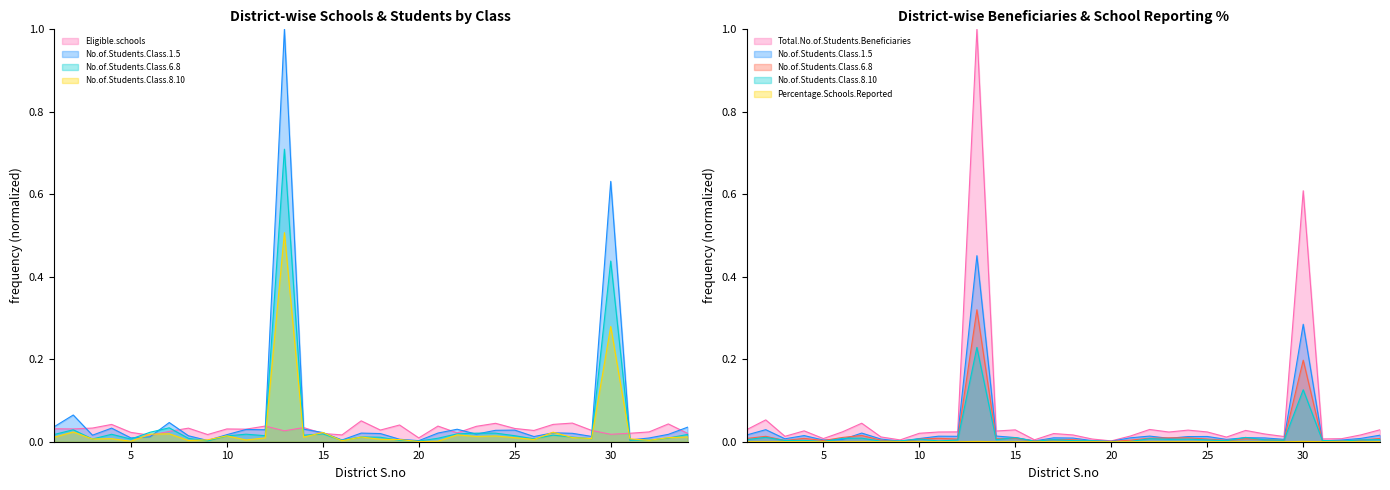

Between 27 and 11, which is larger?

27